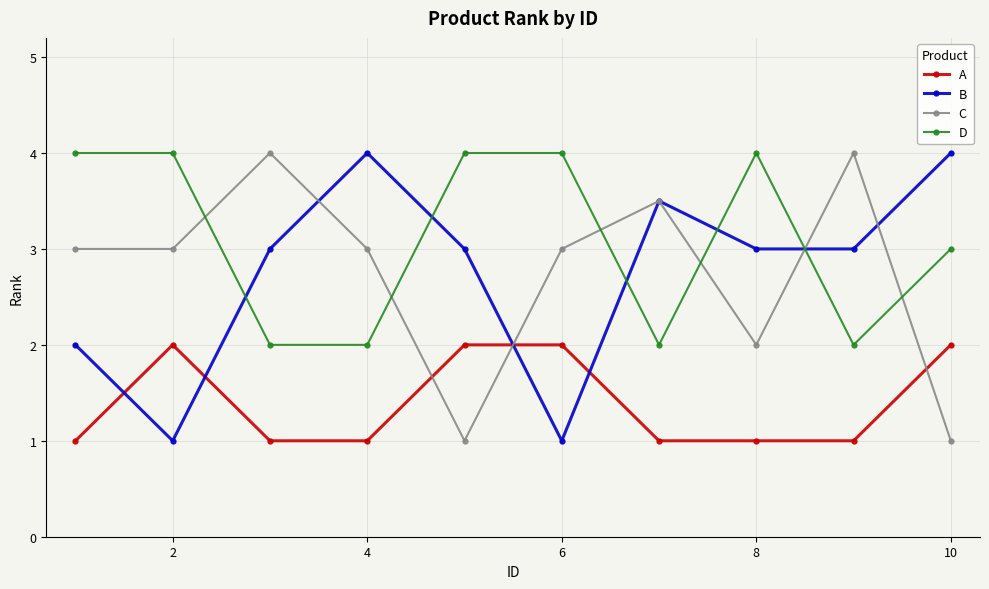

How many B values are between 2 and 3?

5